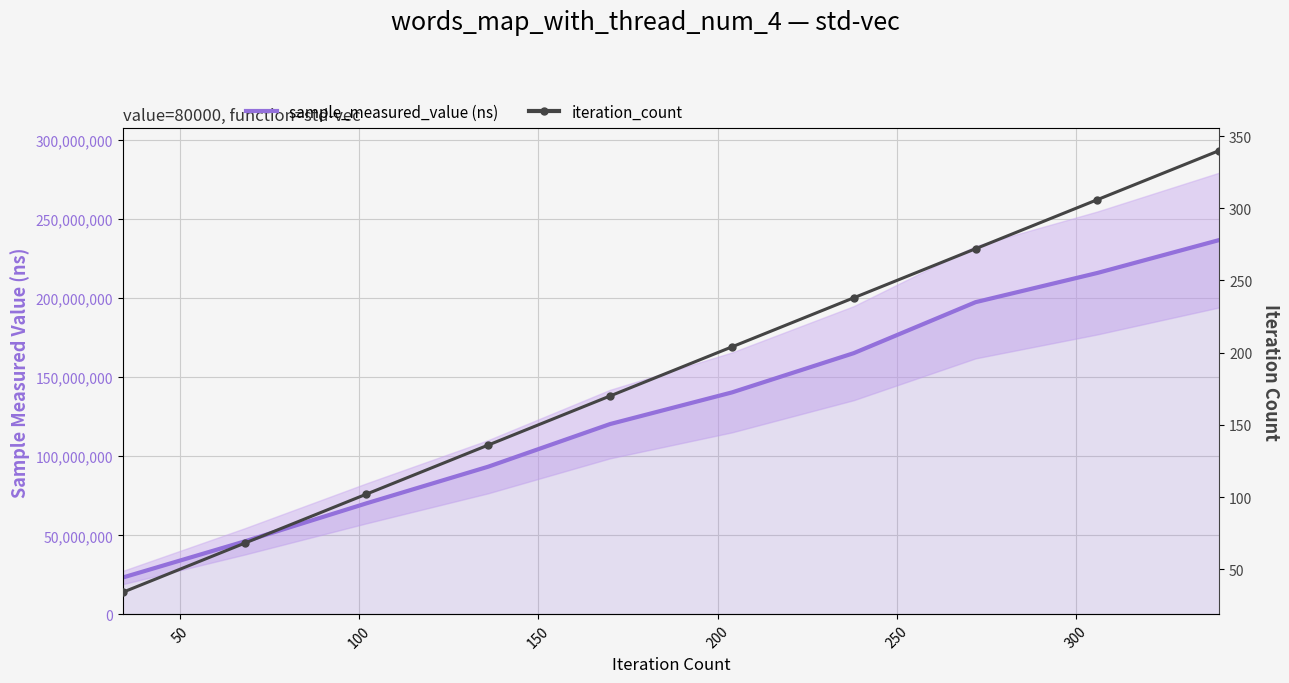

What is the smallest value displayed?

34